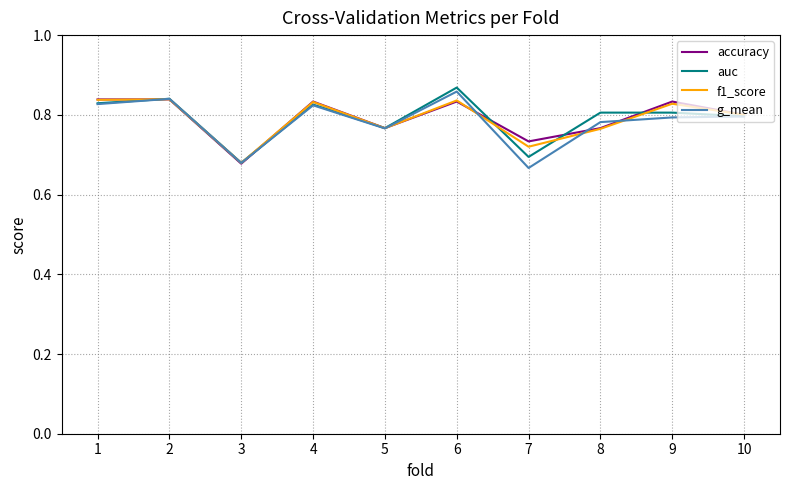

Which category has the lowest value across all series?

7